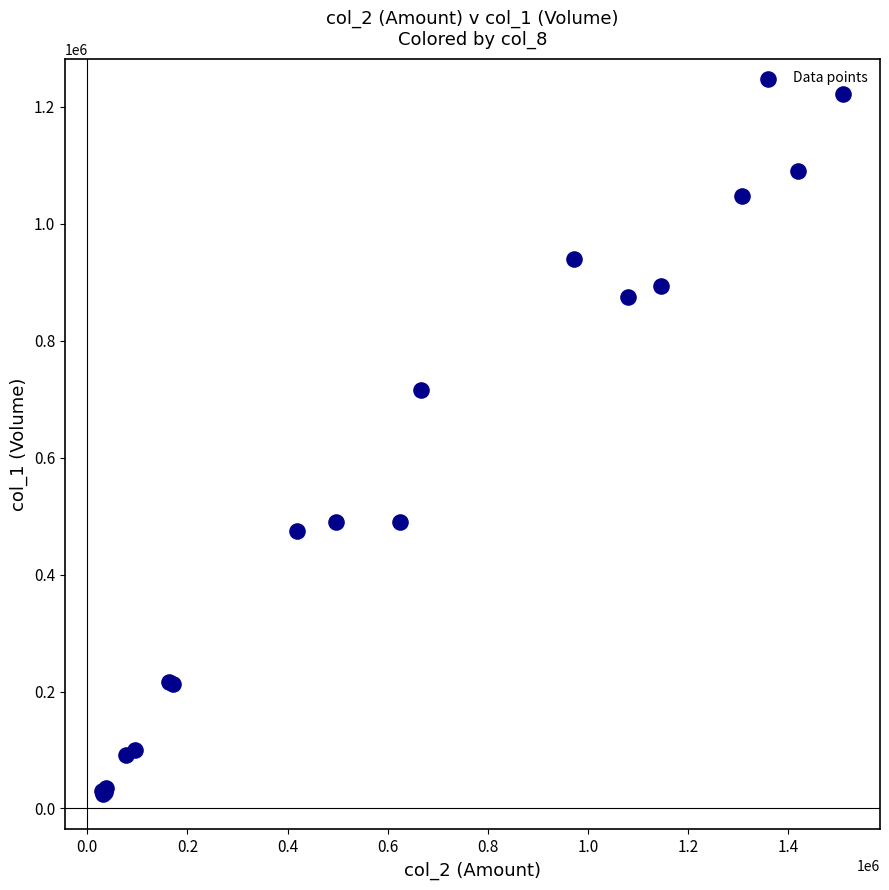

What Y value in the scatter plot is closest to 623000?

716000